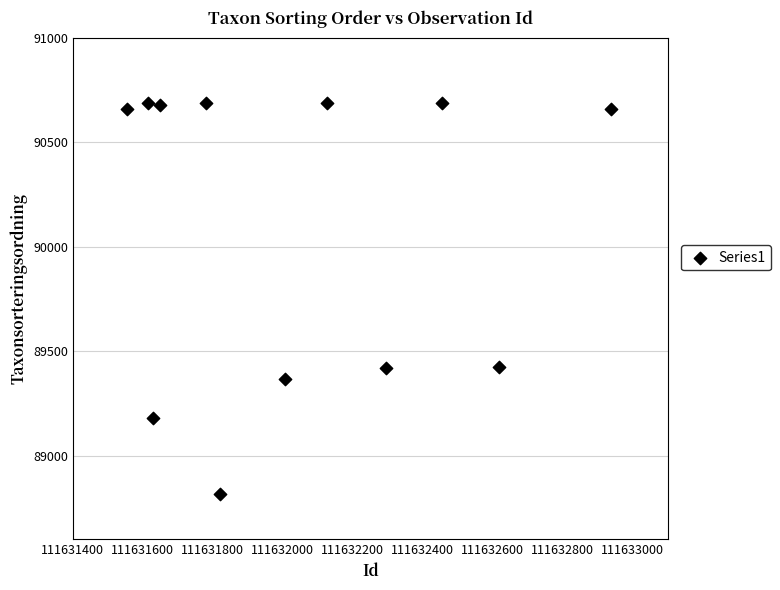

What is the average Y value?

90080